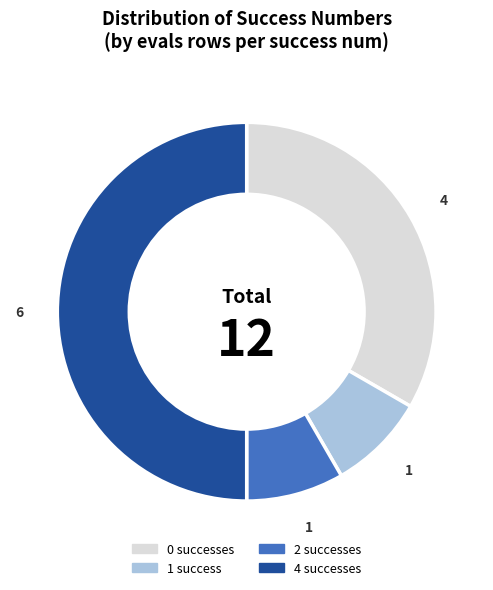

True or false: 0 successes accounts for 42% of the total.

False